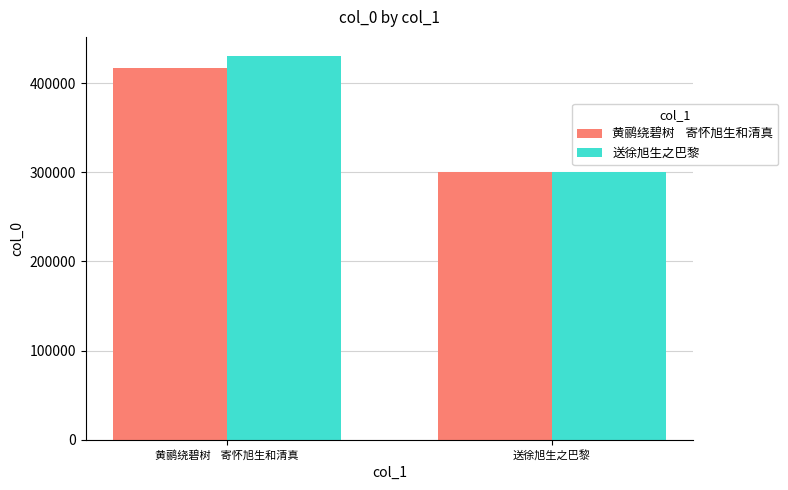

What is the spread (max minus min) of values at 送徐旭生之巴黎?

34